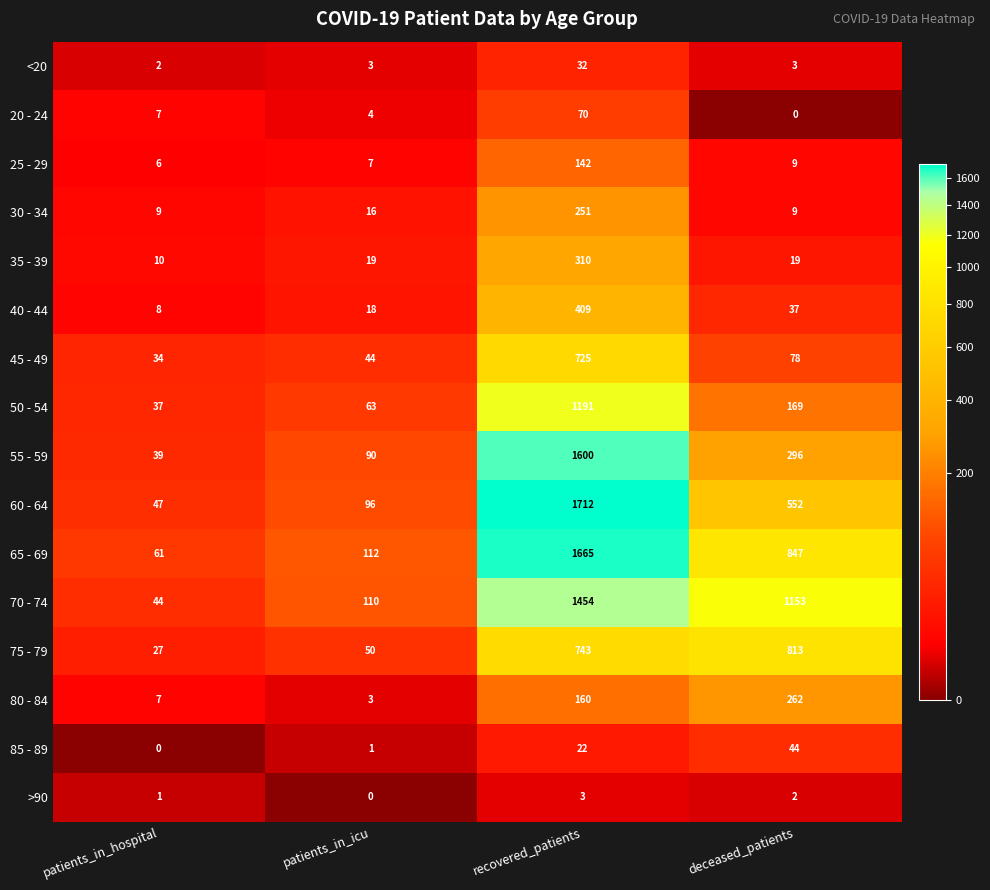

List the labels in order of 20 - 24 value, largest first.

recovered_patients, patients_in_hospital, patients_in_icu, deceased_patients